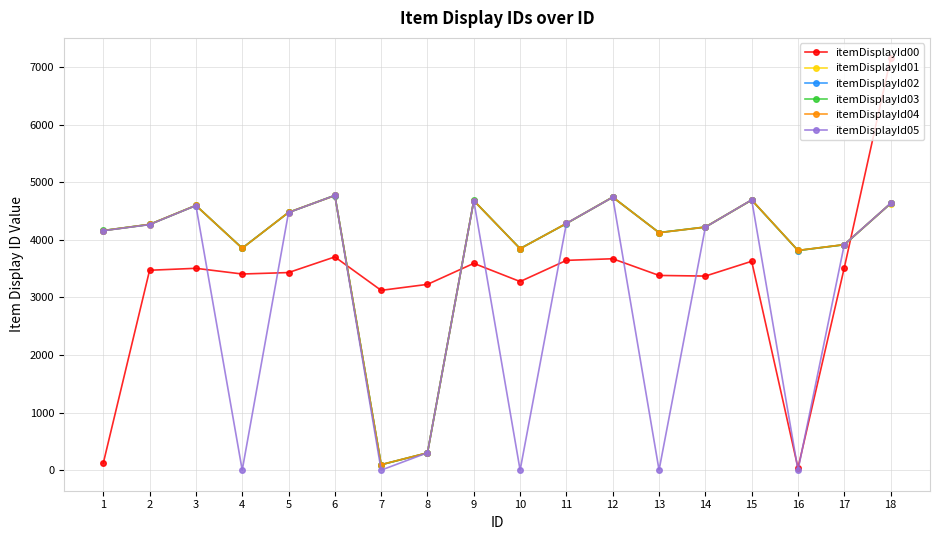

Which series has the largest range (max minus min)?

itemDisplayId00